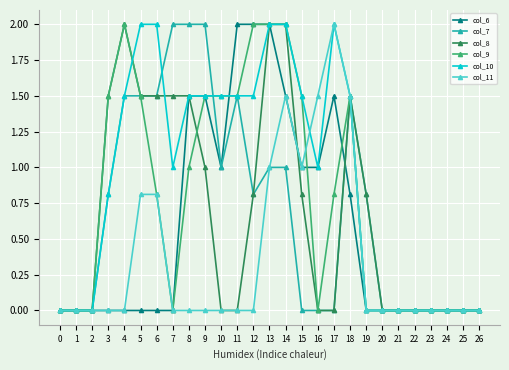

True or false: col_9 has a value of 2.0 at 13.

True